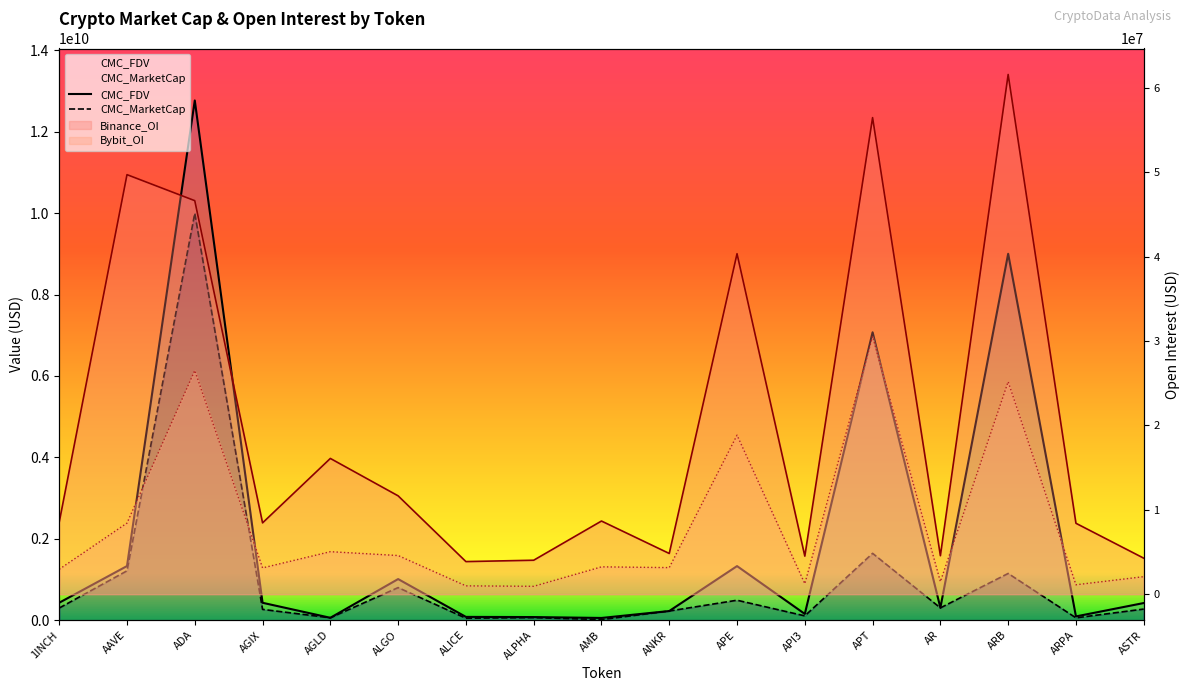

The Bybit_OI series shows 1113577 at ARPA. True or false?

True